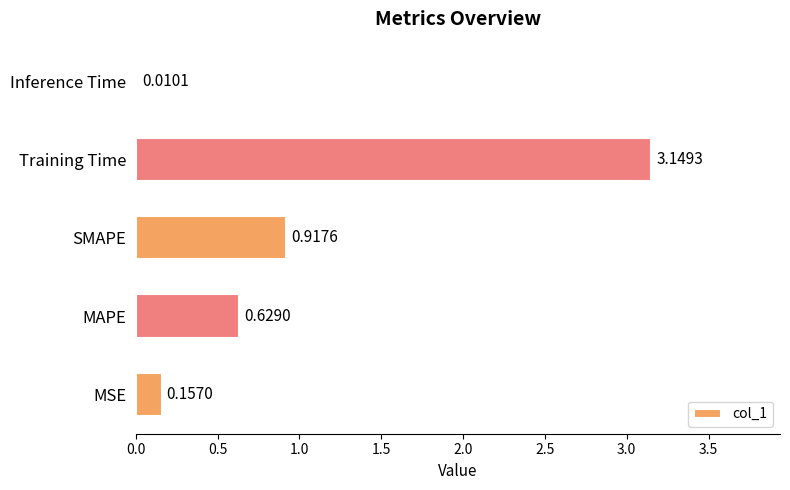

How many distinct data groups are displayed?

1